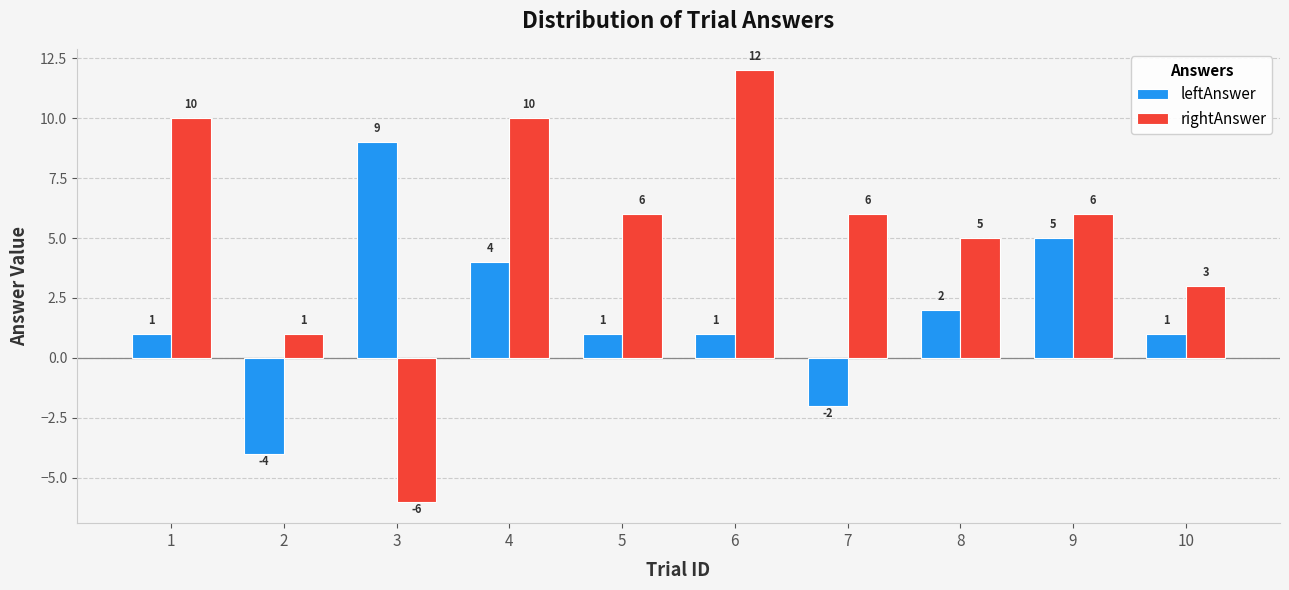

At how many categories does at least one series exceed 11?

1